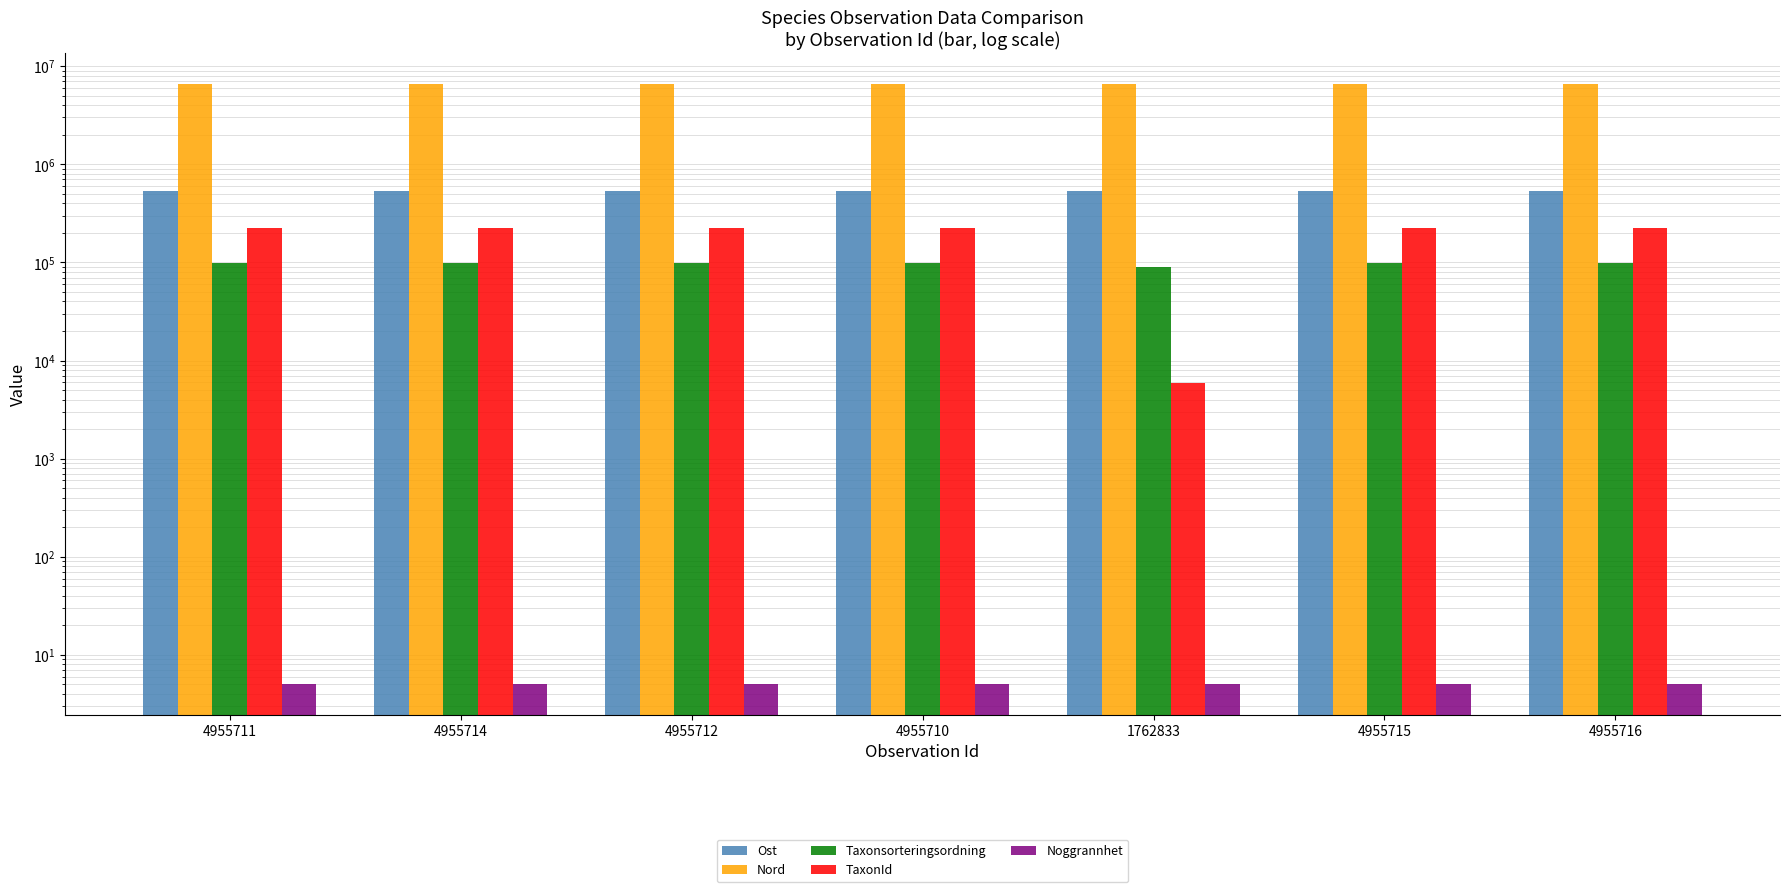

At which label does TaxonId reach its minimum?

1762833